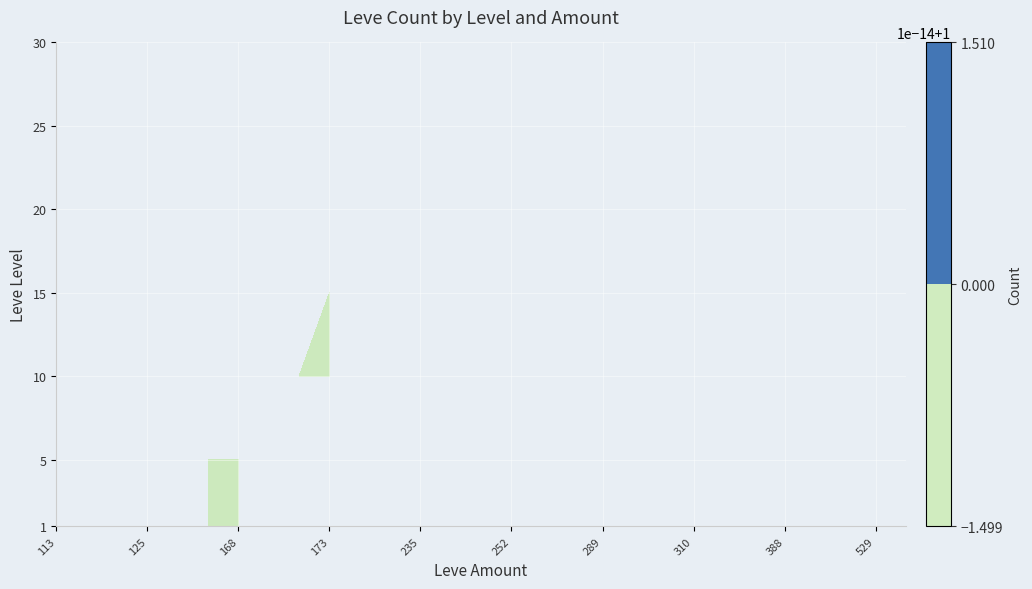

Count the number of data series in this chart.

7